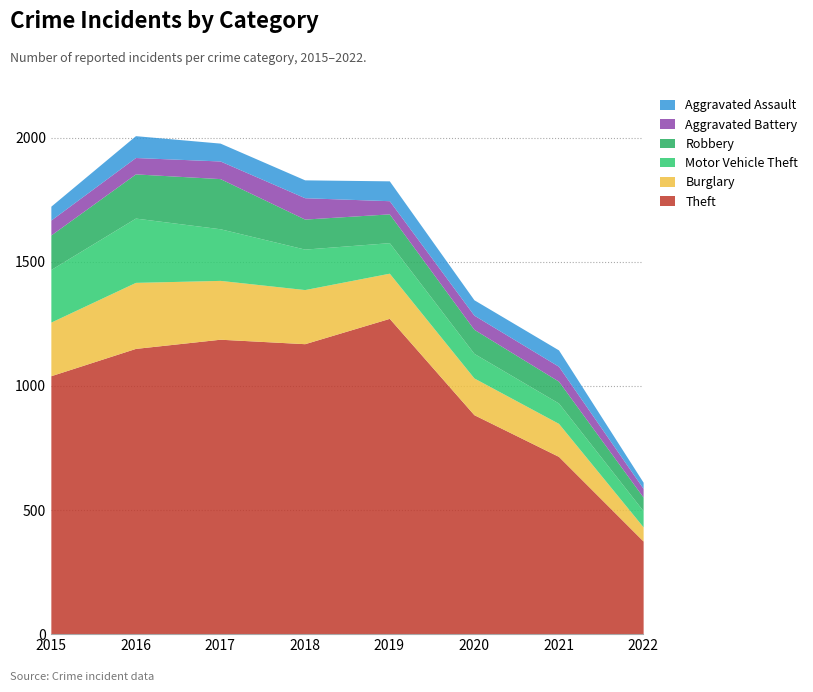

What are all the series names shown in the legend?

Aggravated Assault, Aggravated Battery, Robbery, Motor Vehicle Theft, Burglary, Theft